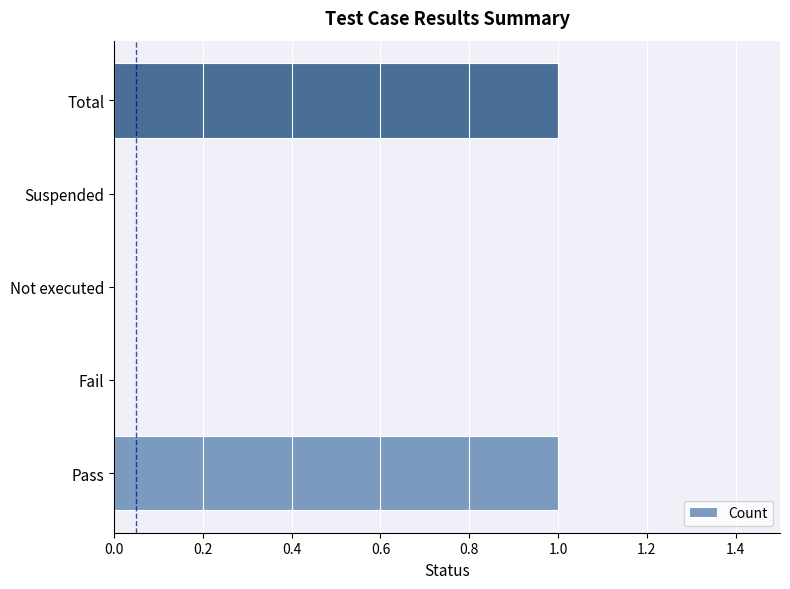

The chart shows a value of 0 at Not executed. True or false?

True